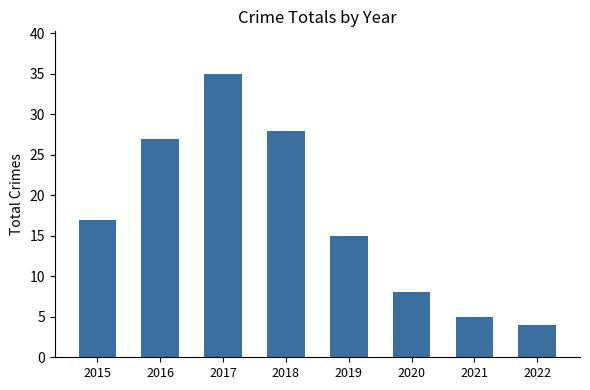

Reading left to right, list all the values displayed in this chart.

17	27	35	28	15	8	5	4